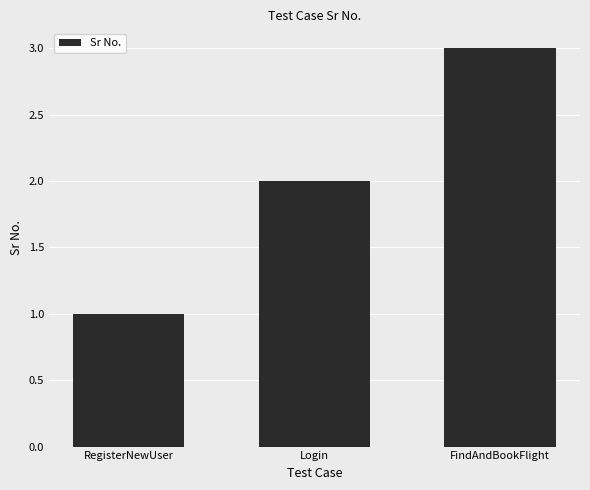

Reading left to right, list all the values displayed in this chart.

RegisterNewUser=1	Login=2	FindAndBookFlight=3